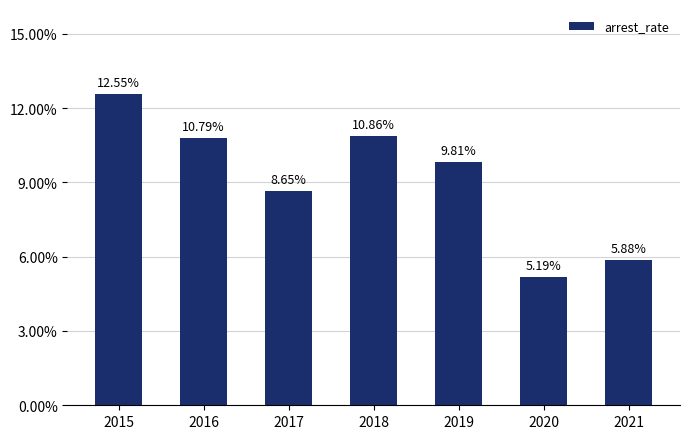

How many values are between 0 and 1?

7